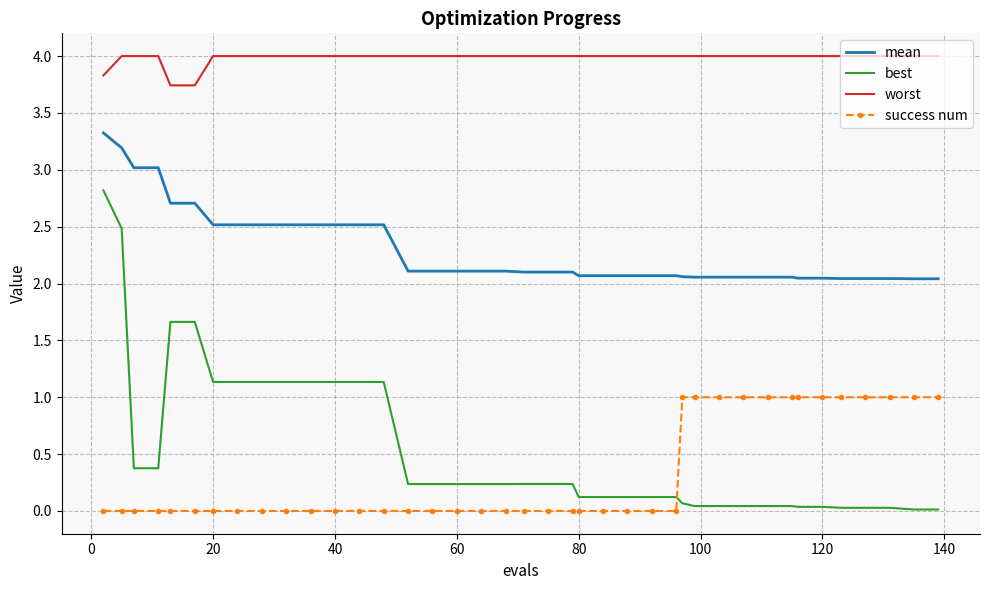

Which series has the largest total across all categories?

worst